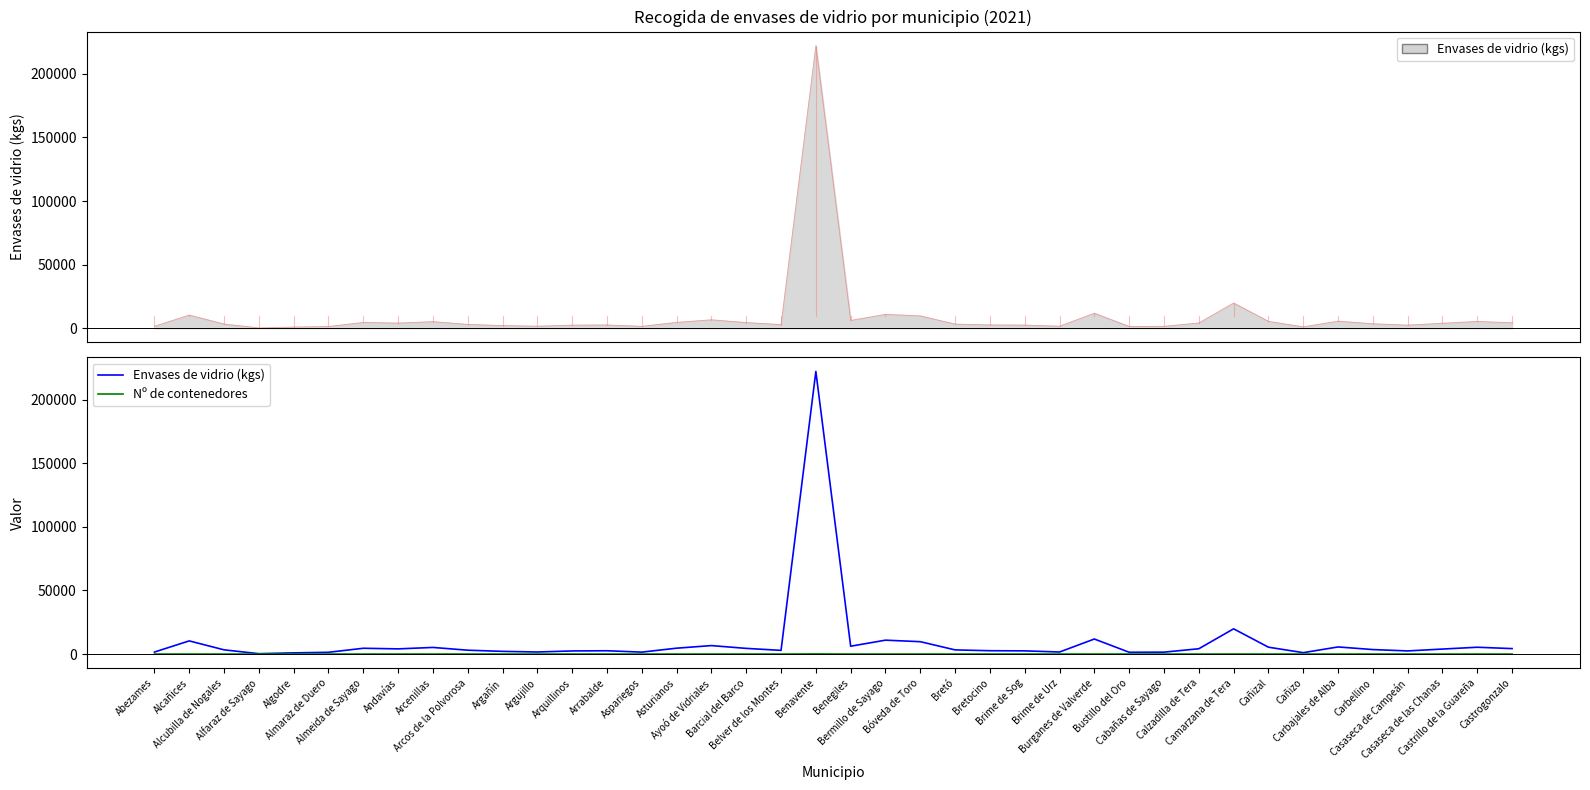

True or false: Nº de contenedores has more than 0 points higher than both neighbors.

True